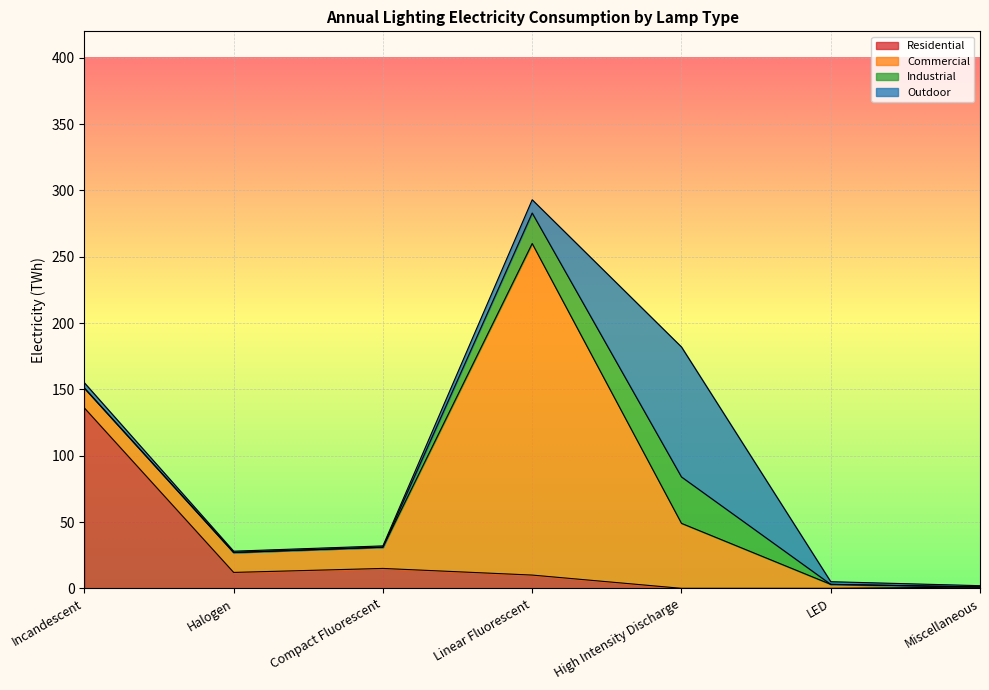

List the series in order of their overall mean, highest first.

Commercial, Residential, Outdoor, Industrial